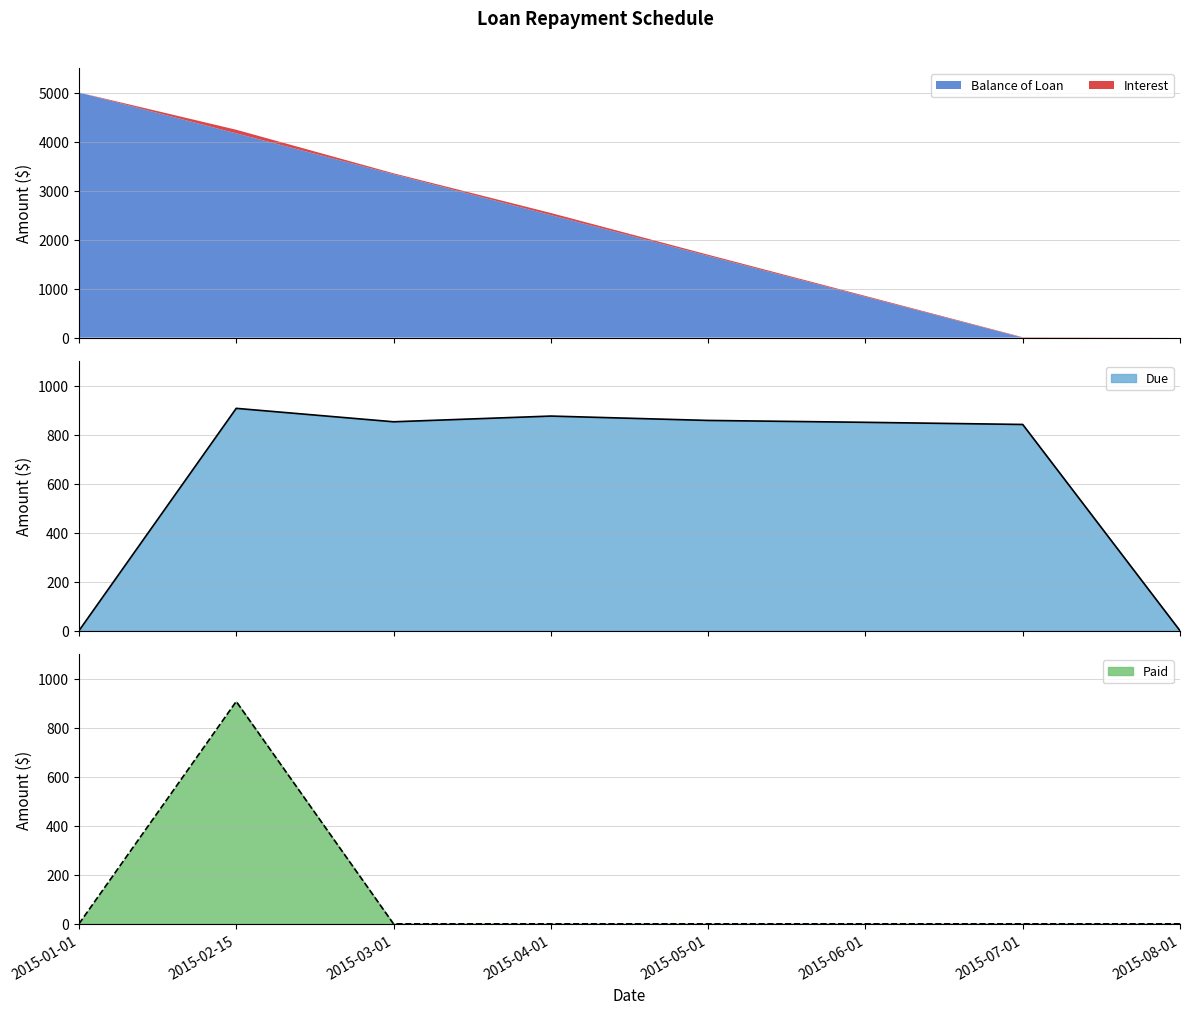

What is the maximum value for Due?

907.3